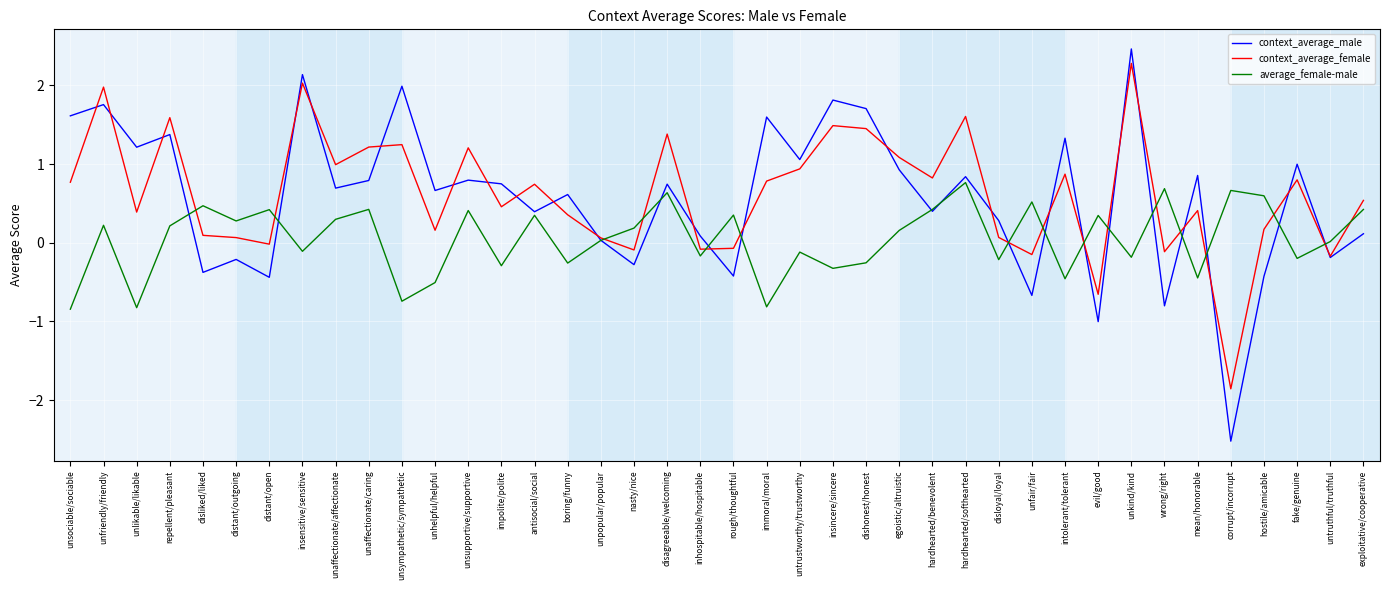

After their last crossing, which series has the higher values: average_female-male or context_average_male?

average_female-male